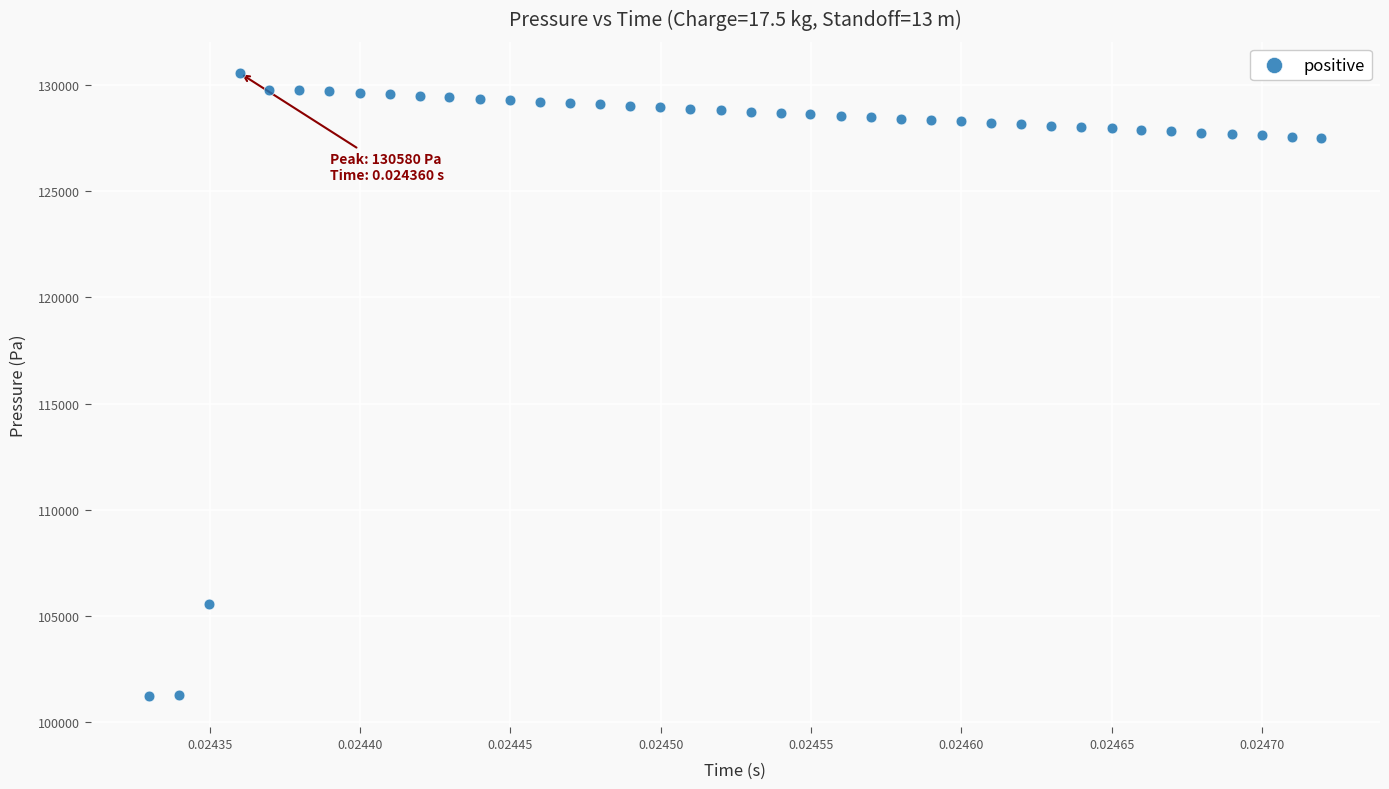

What Y value in the scatter plot is closest to 115890?

105551.3